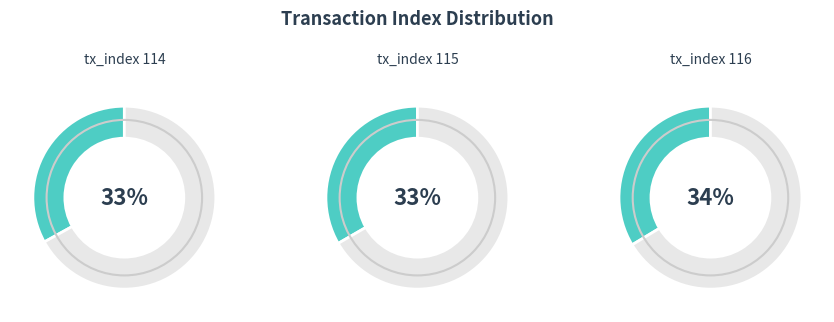

How many slices are in this pie chart?

3